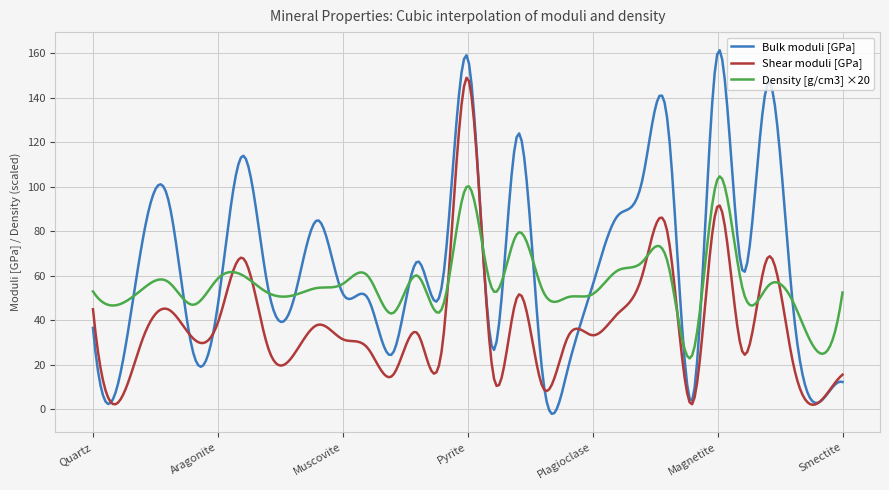

Which series has the largest total across all categories?

Bulk moduli [GPa]